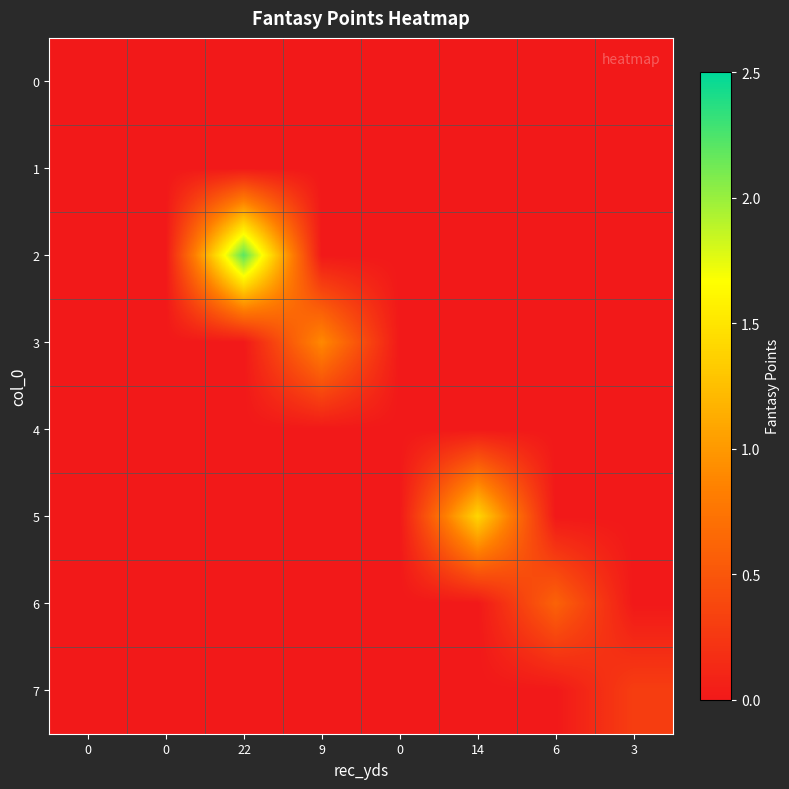

Reading left to right, transcribe all the data shown in this chart.

0: 0=0.0	0=0.0	22=0.0	9=0.0	0=0.0	14=0.0	6=0.0	3=0.0
1: 0=0.0	0=0.0	22=0.0	9=0.0	0=0.0	14=0.0	6=0.0	3=0.0
2: 0=0.0	0=0.0	22=2.2	9=0.0	0=0.0	14=0.0	6=0.0	3=0.0
3: 0=0.0	0=0.0	22=0.0	9=0.9	0=0.0	14=0.0	6=0.0	3=0.0
4: 0=0.0	0=0.0	22=0.0	9=0.0	0=0.0	14=0.0	6=0.0	3=0.0
5: 0=0.0	0=0.0	22=0.0	9=0.0	0=0.0	14=1.4	6=0.0	3=0.0
6: 0=0.0	0=0.0	22=0.0	9=0.0	0=0.0	14=0.0	6=0.6	3=0.0
7: 0=0.0	0=0.0	22=0.0	9=0.0	0=0.0	14=0.0	6=0.0	3=0.3